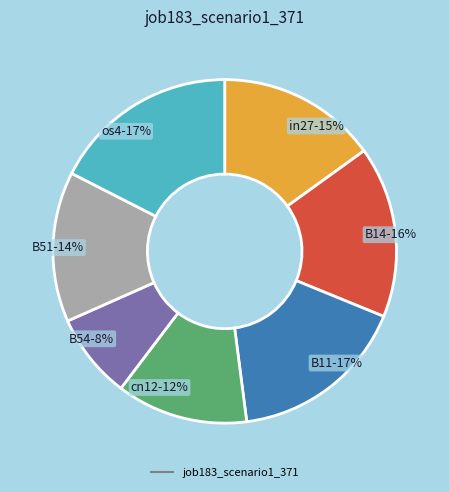

Is there a majority slice in this chart?

No